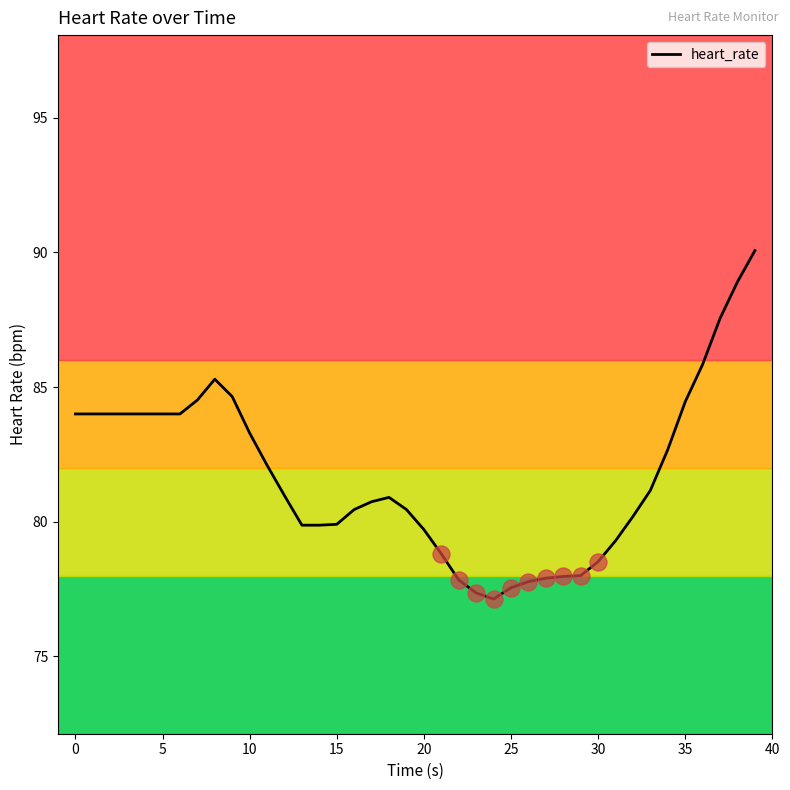

What is the greatest value displayed?

90.1